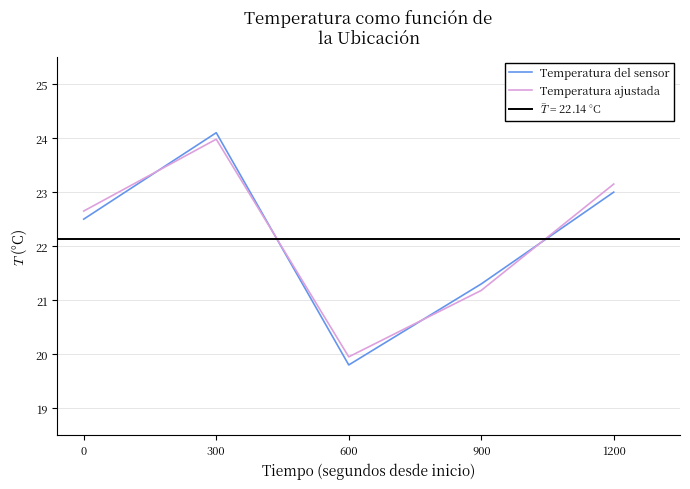

At which category does Temperatura ajustada reach its first local valley?

600